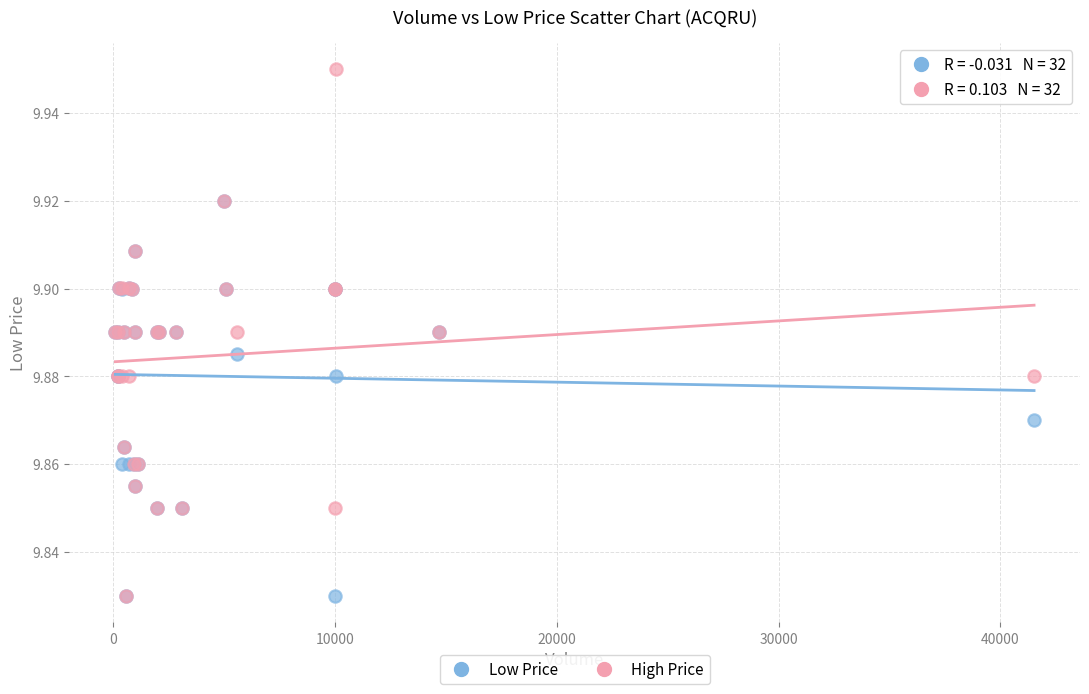

What are all the series names shown in the legend?

Low Price, High Price